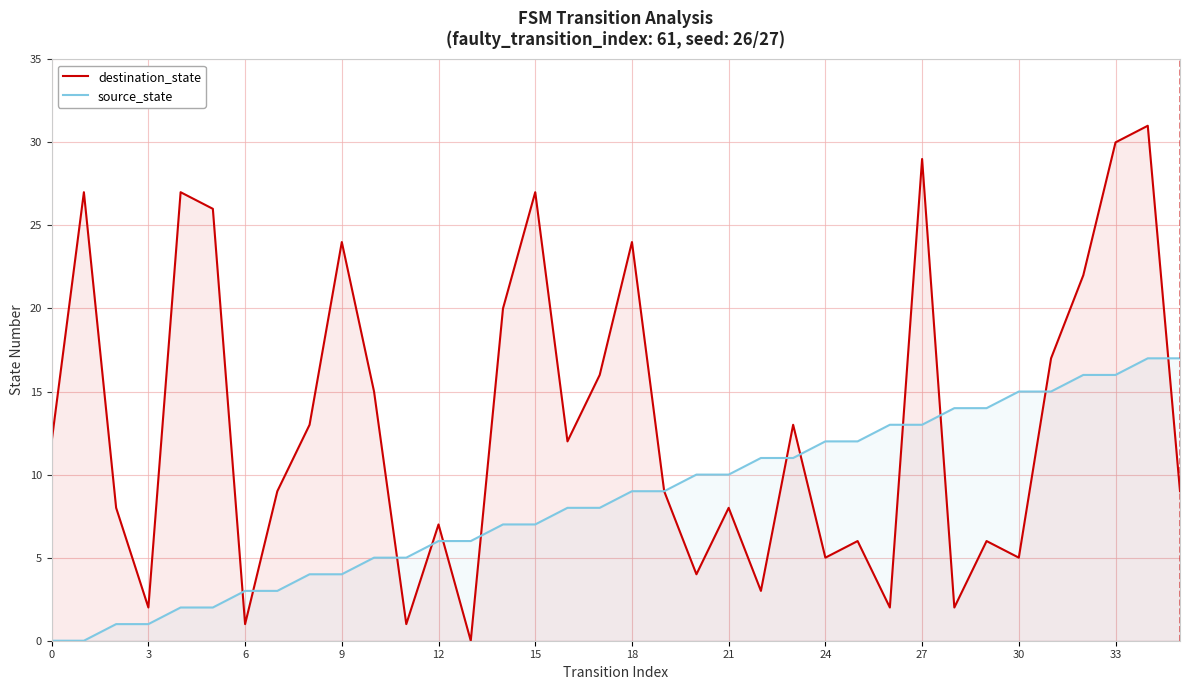

After their last crossing, which series has the higher values: source_state or destination_state?

source_state